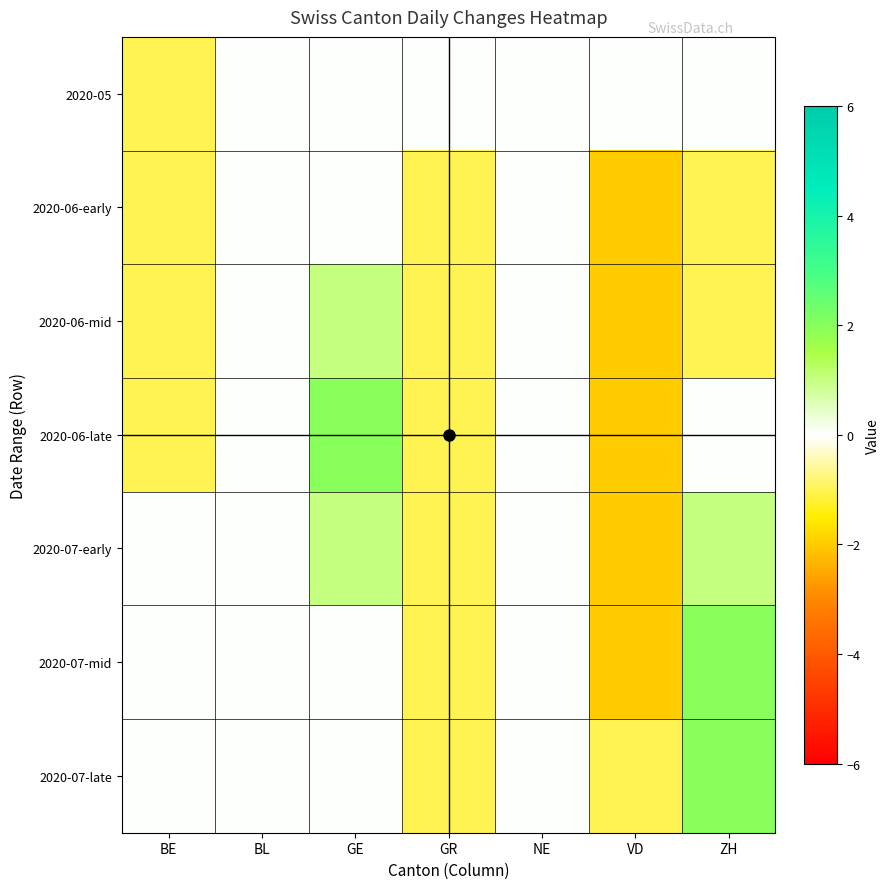

At how many categories does at least one series exceed -1?

7